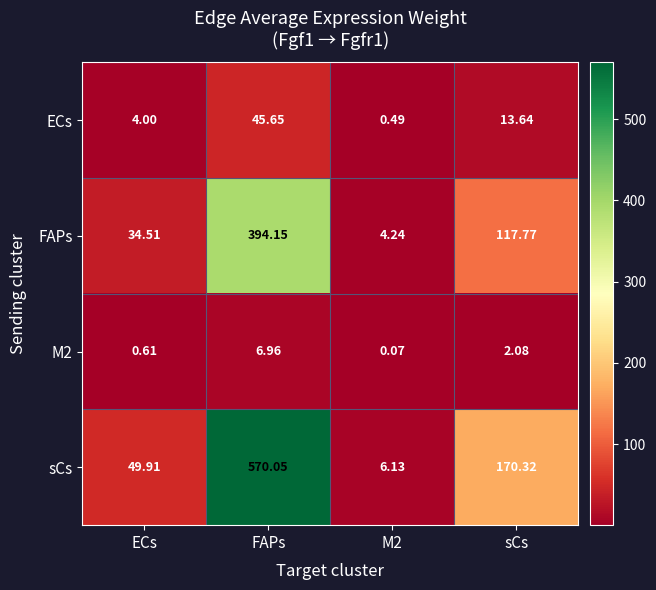

Which series has the largest range (max minus min)?

sCs